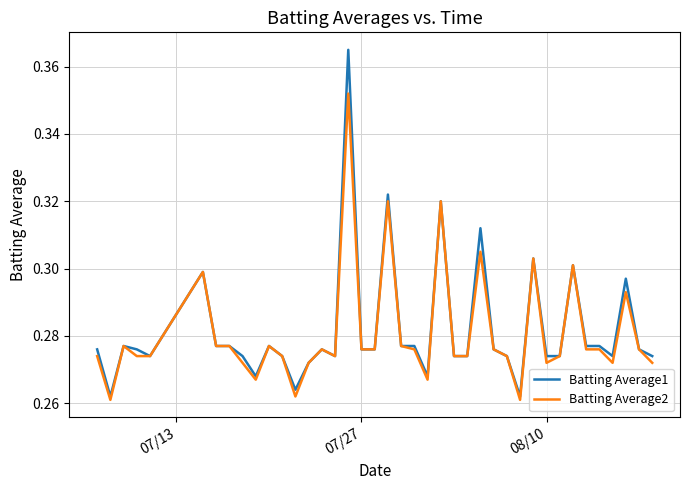

Rank the series by their maximum value, from lowest to highest.

Batting Average2, Batting Average1